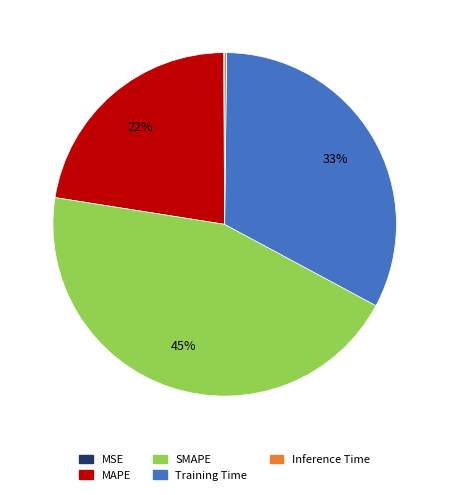

Approximately how many times larger is the value at SMAPE compared to Training Time?

1.4